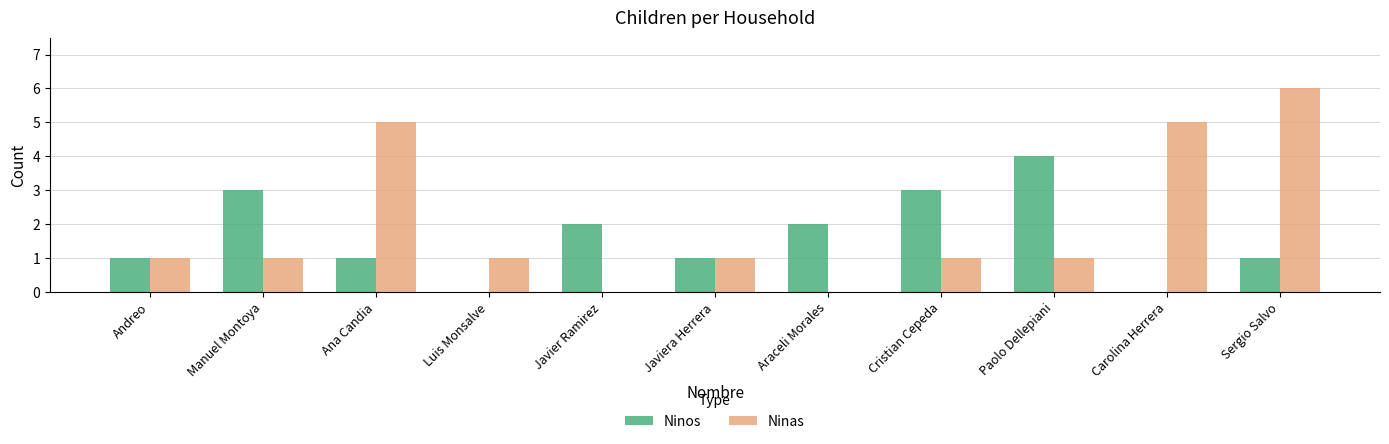

How many series are shown in this chart?

2